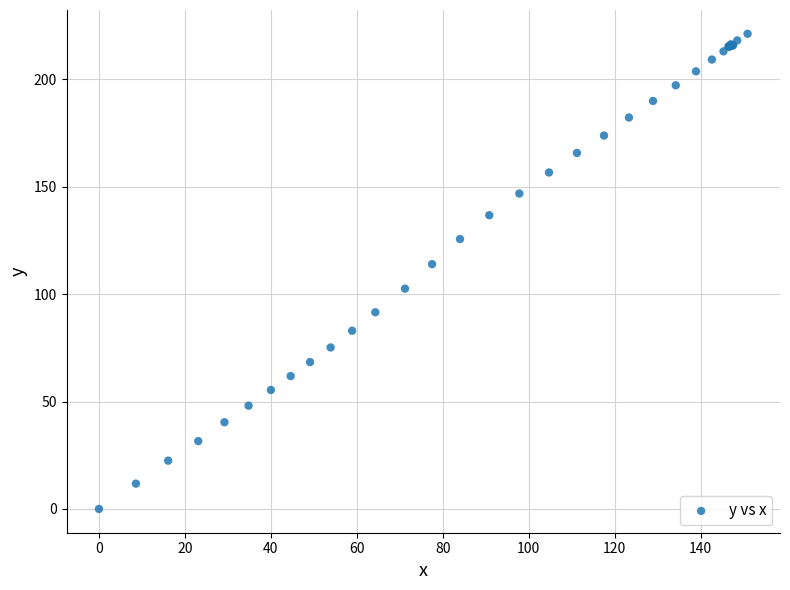

What Y value in the scatter plot is closest to 110?

114.0